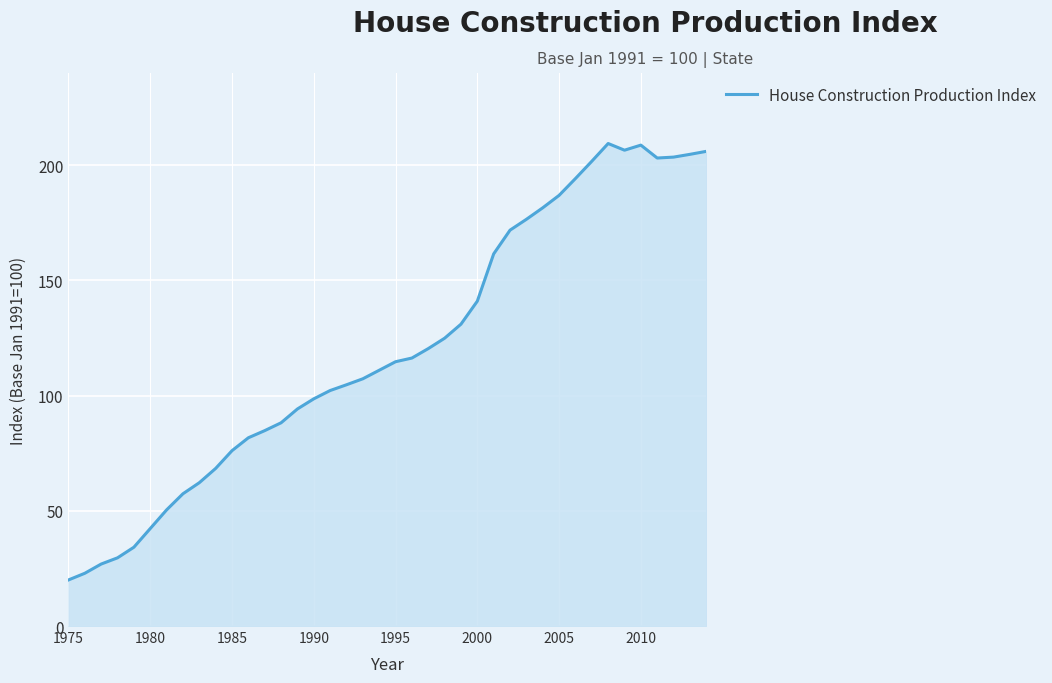

What is the minimum value shown in the chart?

20.0